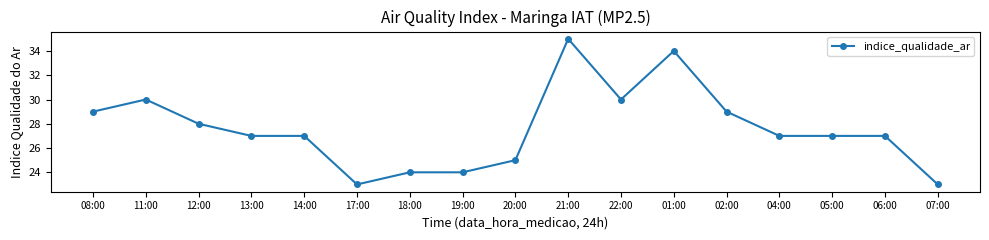

Reading left to right, transcribe all the data shown in this chart.

08:00=29	11:00=30	12:00=28	13:00=27	14:00=27	17:00=23	18:00=24	19:00=24	20:00=25	21:00=35	22:00=30	01:00=34	02:00=29	04:00=27	05:00=27	06:00=27	07:00=23